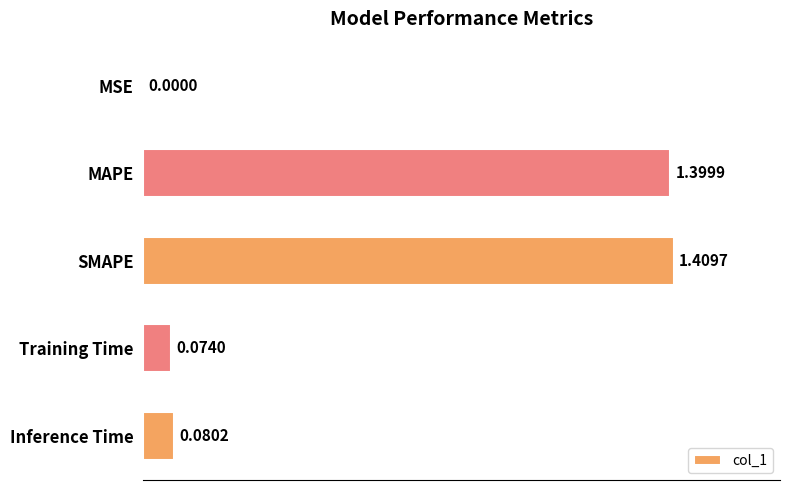

Which has a higher value, Inference Time or MSE?

Inference Time